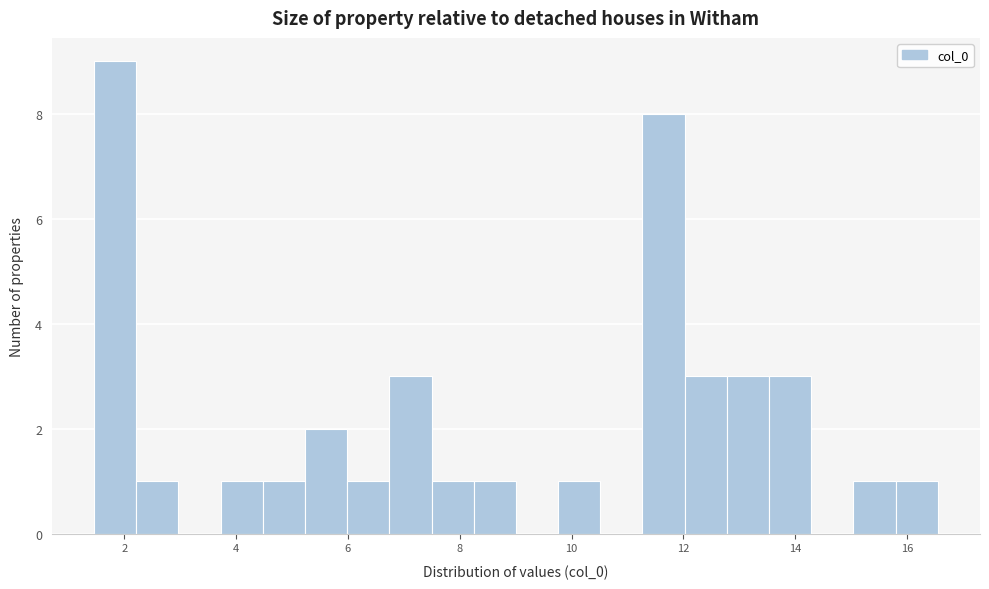

Around what value on the x-axis is the tallest bar? Give the approximate position of its centre, as read against the axis.

1.8